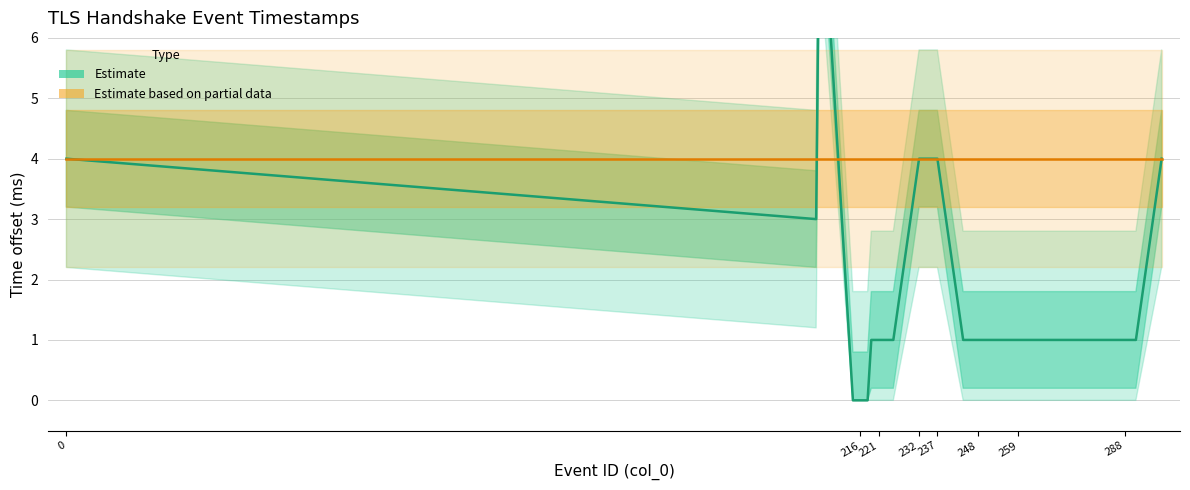

Reading left to right, list all the values displayed in this chart.

4	3	9	0	0	0	0	0	1	1	1	1	1	1	1	4	4	4	4	4	4	1	1	1	1	1	1	1	1	1	1	1	1	1	1	1	1	1	1	4